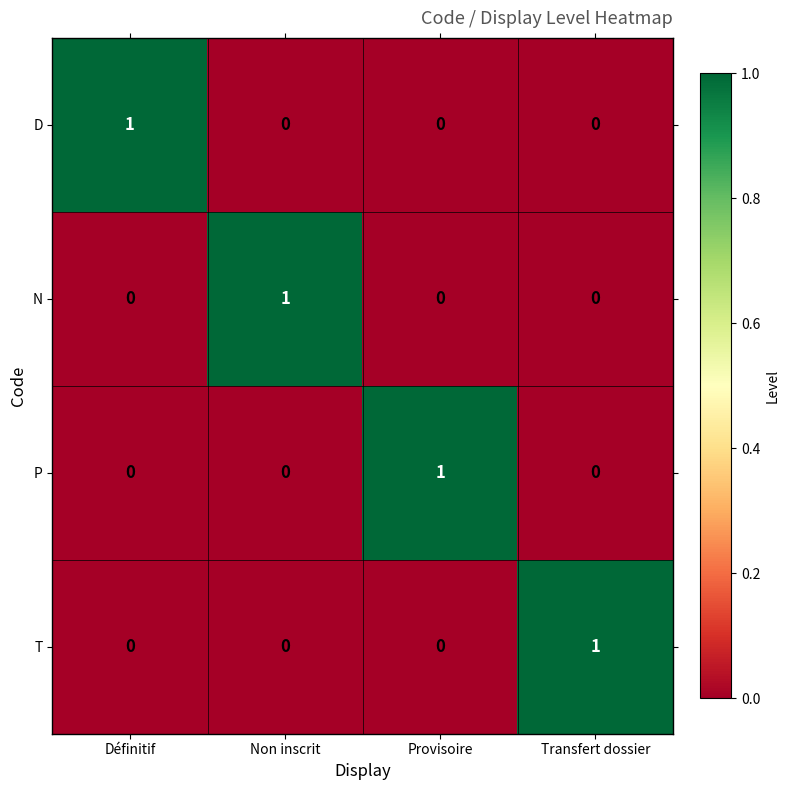

How many N values are between 0 and 1?

4